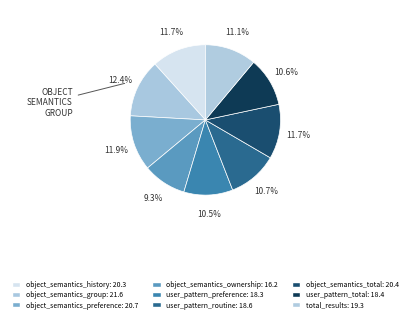

What is the ratio of the value at total_results to the value at user_pattern_routine?

1.0